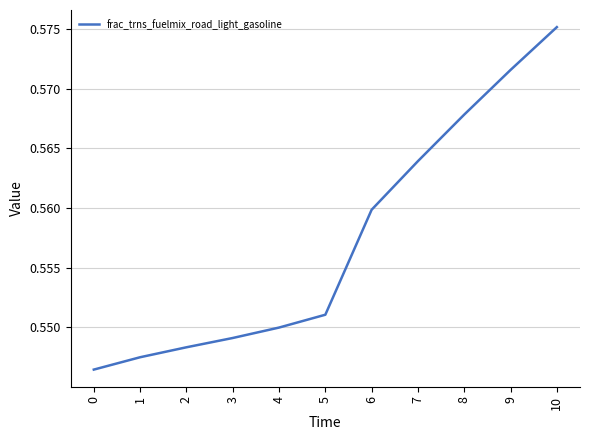

At which category does the chart reach its peak across all series?

10